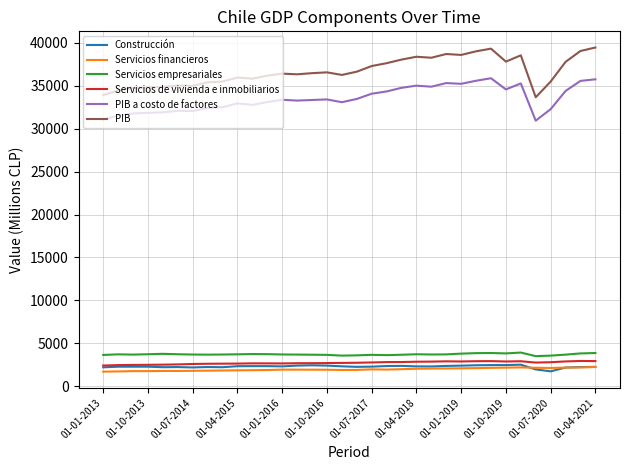

Which series has the largest range (max minus min)?

PIB